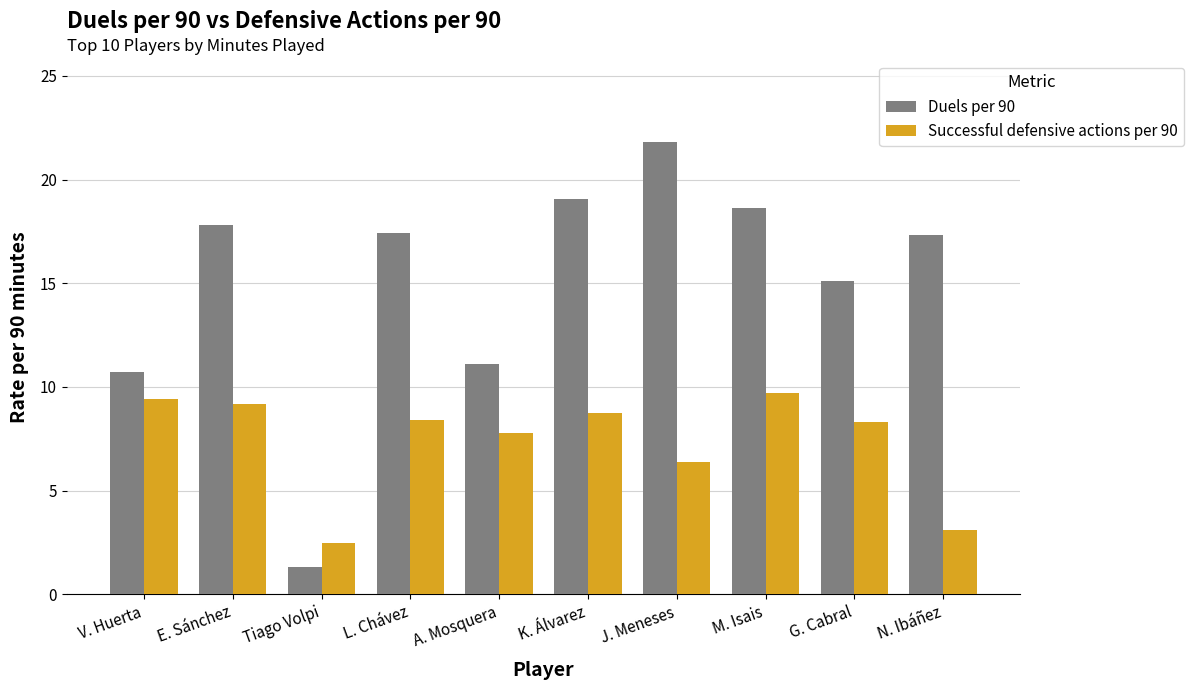

List the series in order of their overall mean, highest first.

Duels per 90, Successful defensive actions per 90